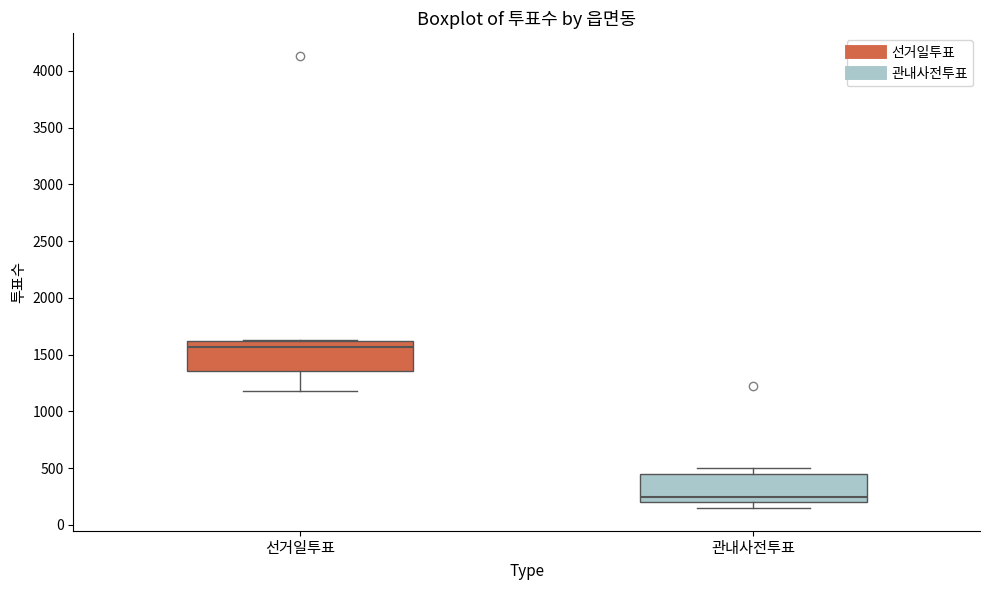

Reading left to right, transcribe this box plot: for each box, give where its median line is, the range the box spans, and where its two whiskers end, as read against the y-axis. The values are not printed on the chart, so give them approximately, as read against the axis.

선거일투표: median 1550, box 1350 to 1600, whiskers 1200 to 1650
관내사전투표: median 250, box 200 to 450, whiskers 150 to 500